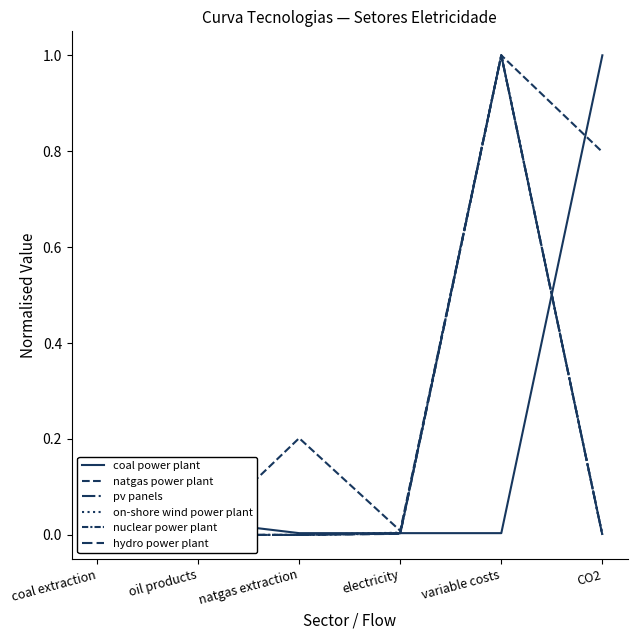

True or false: natgas power plant has more than 2 points higher than both neighbors.

False